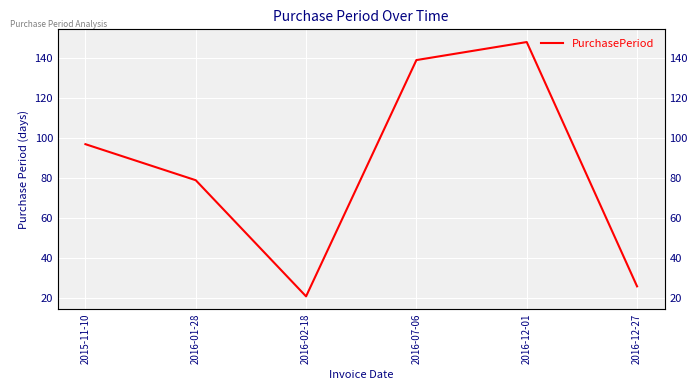

How many lines are shown in the chart?

1